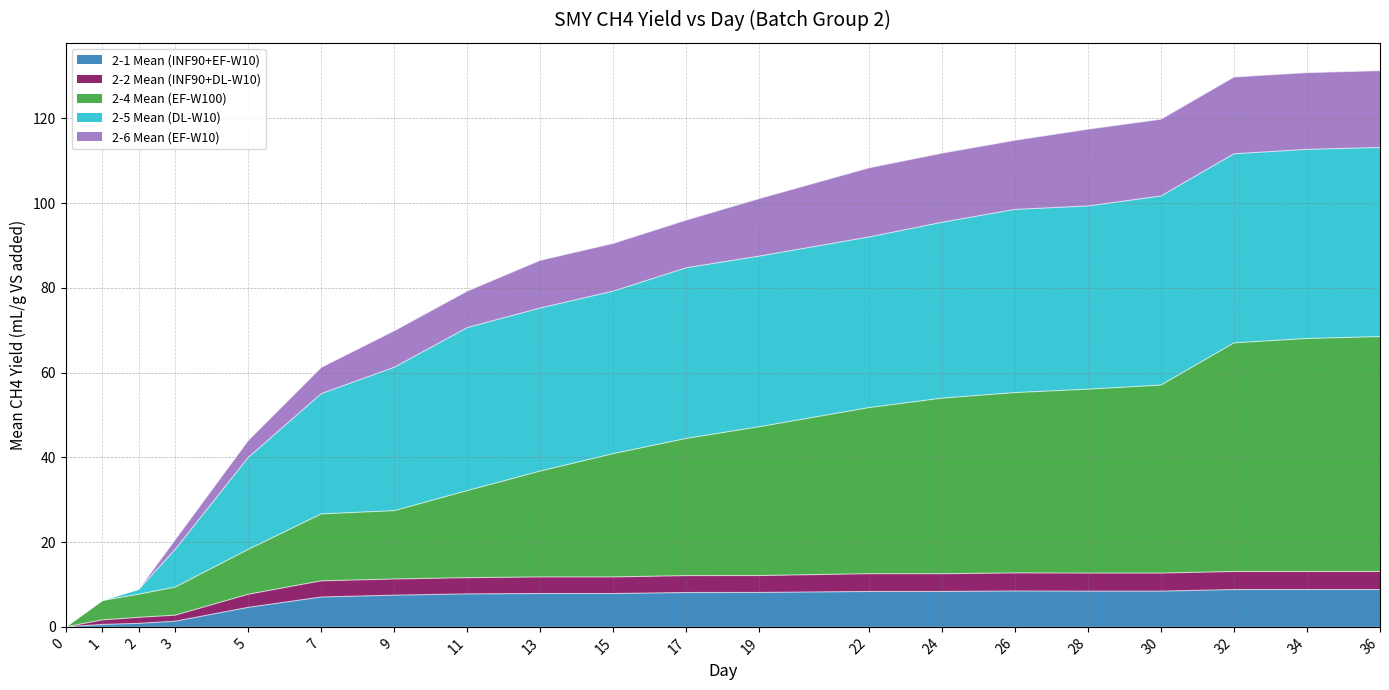

Is it true that 2-6 Mean (EF-W10) equals 24.1 at 11?

False